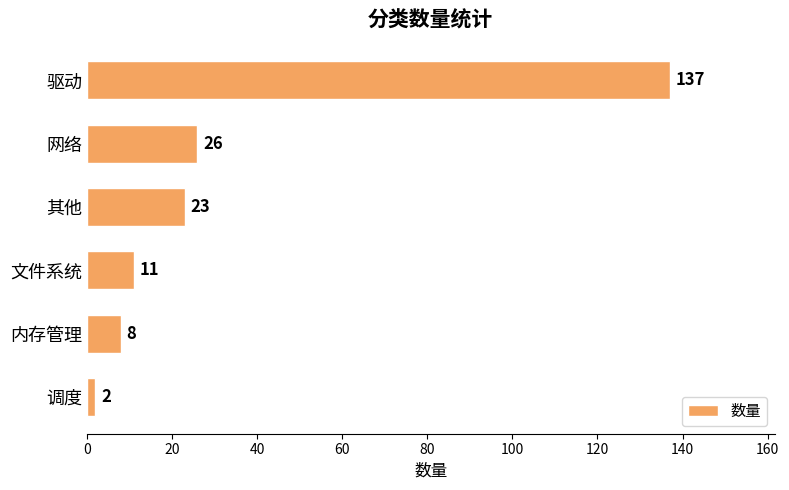

Reading top to bottom, transcribe all the data shown in this chart.

驱动=137	网络=26	其他=23	文件系统=11	内存管理=8	调度=2